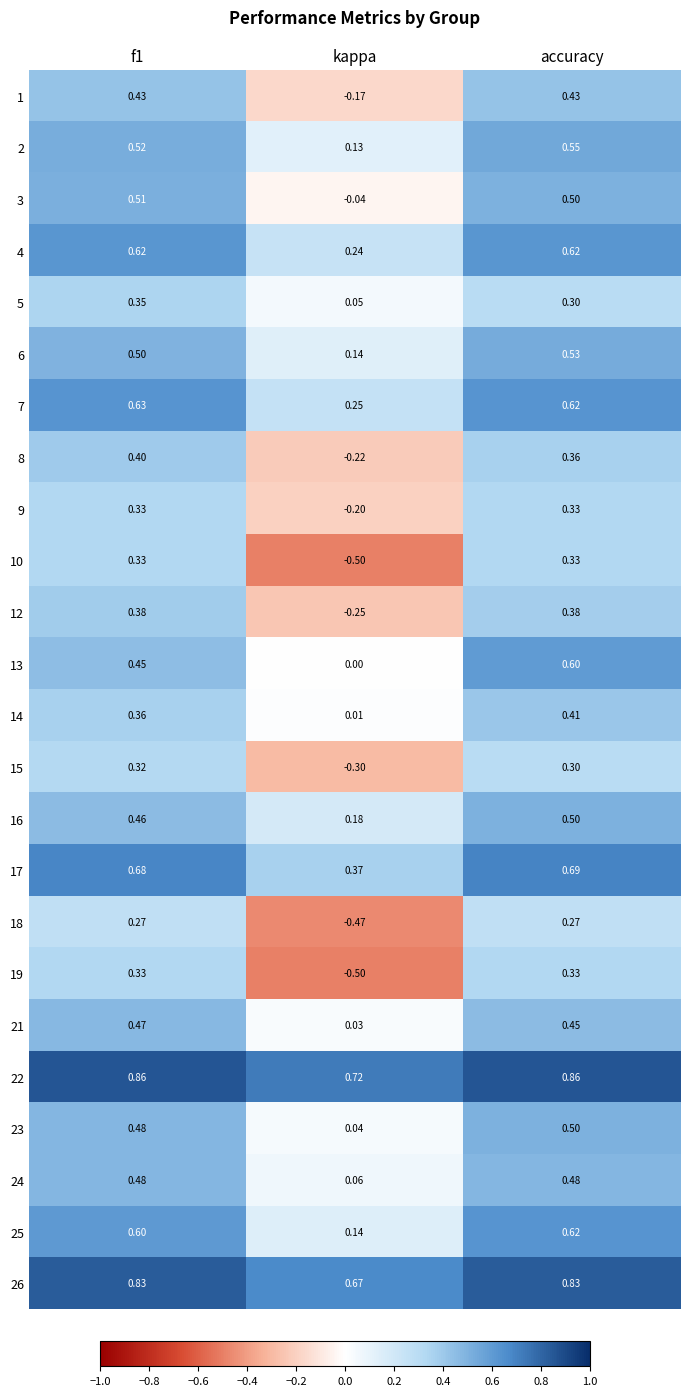

At which label does 1 reach its minimum?

kappa